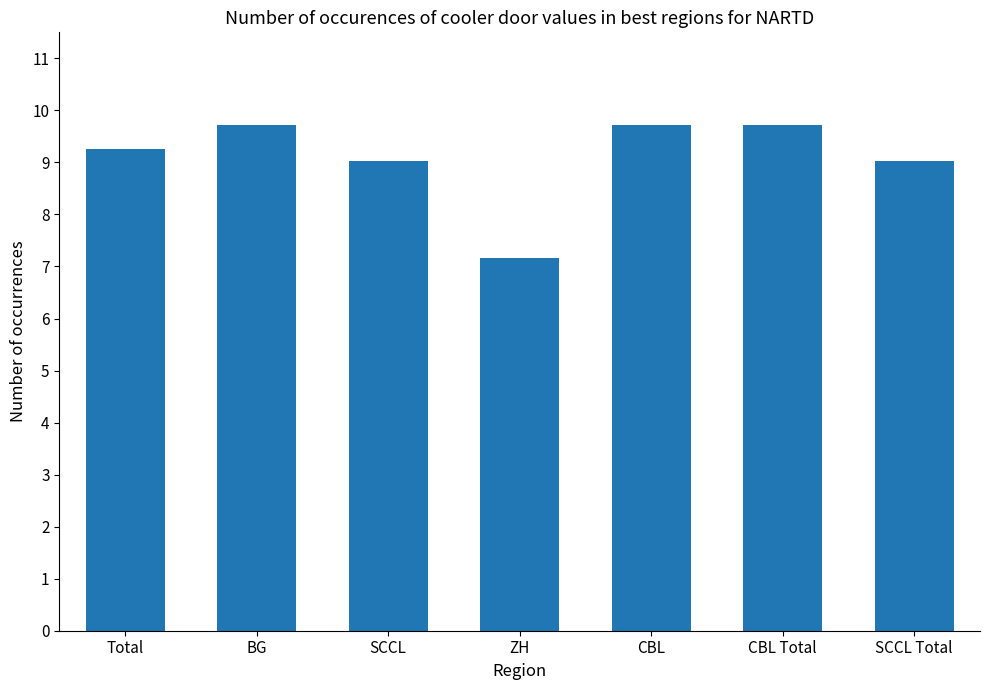

Approximately how many times larger is the value at SCCL Total compared to SCCL?

1.0